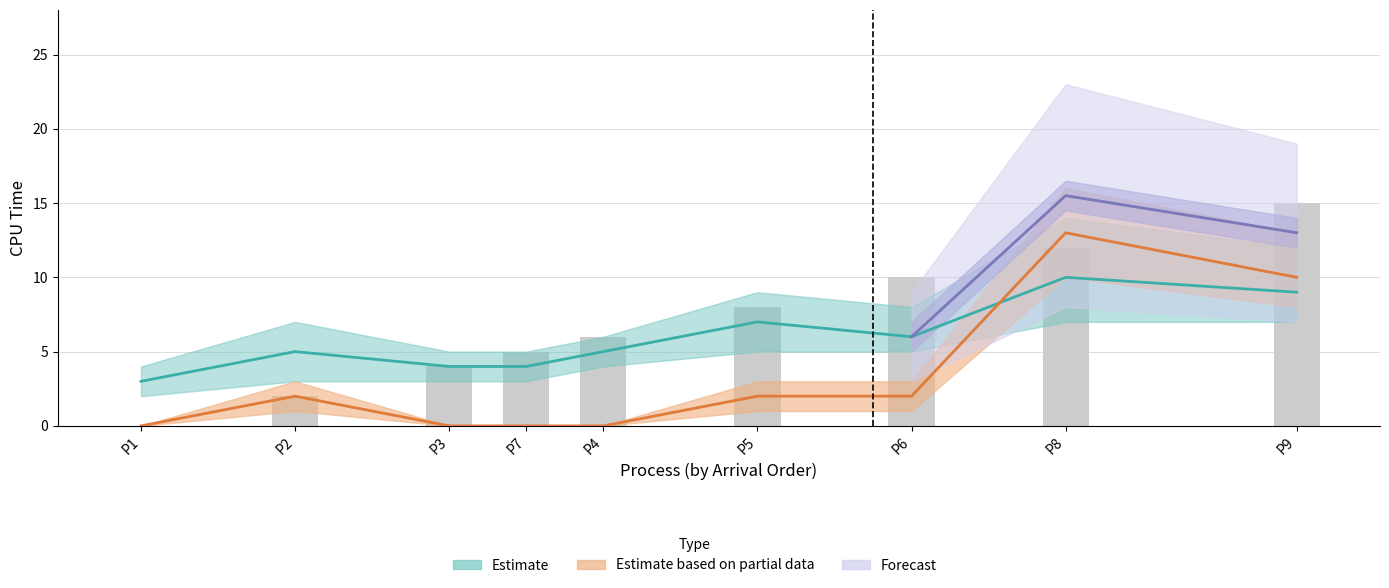

What is the value of the Estimate bar at the 2nd from the left?

5